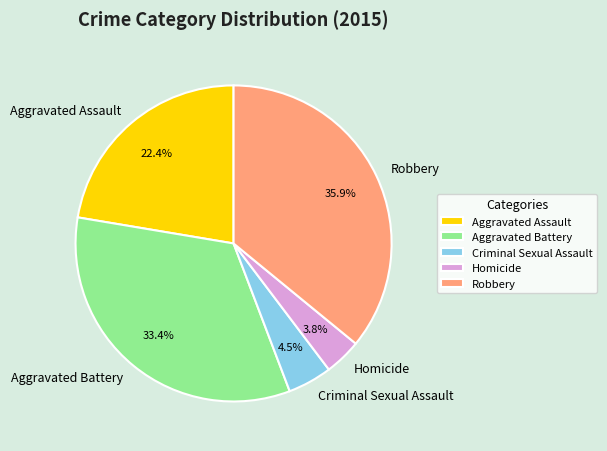

Which slice is the largest?

Robbery